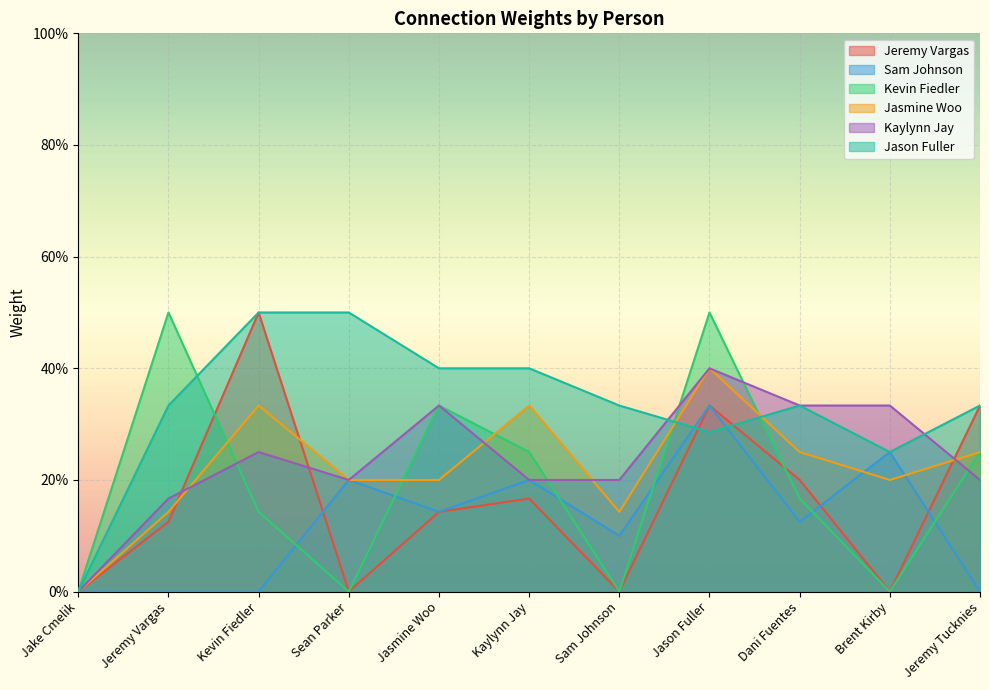

What is the difference between the maximum and minimum values in the Kevin Fiedler series?

0.5